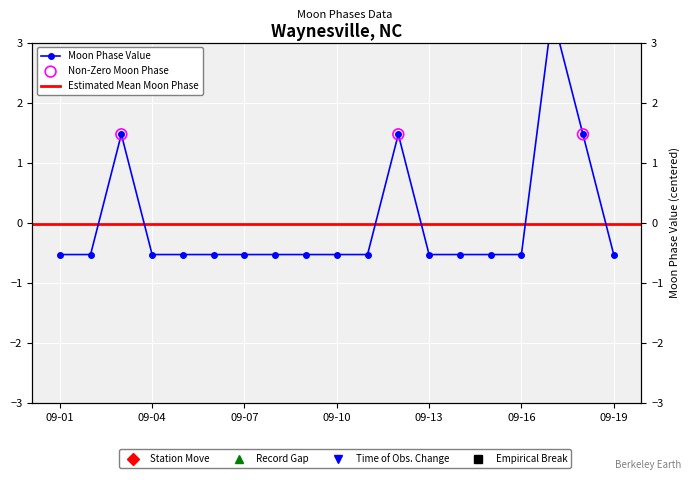

What is the change in value from 2022-09-03 to 2022-09-13?

-2.0